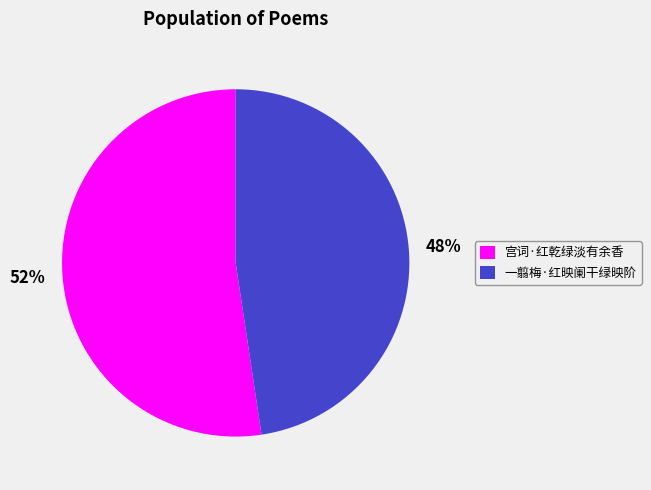

Which has a higher value, 一翦梅·红映阑干绿映阶 or 宫词·红乾绿淡有余香?

宫词·红乾绿淡有余香